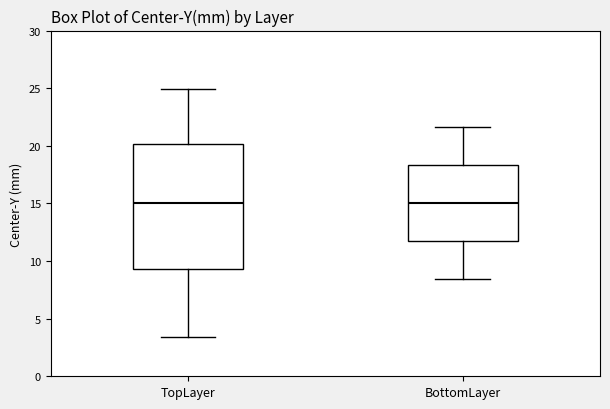

Reading left to right, transcribe this box plot: for each box, give where its median line is, the range the box spans, and where its two whiskers end, as read against the y-axis. The values are not printed on the chart, so give them approximately, as read against the axis.

TopLayer: median 15.0, box 9.5 to 20.0, whiskers 3.5 to 25.0
BottomLayer: median 15.0, box 11.5 to 18.5, whiskers 8.5 to 21.5